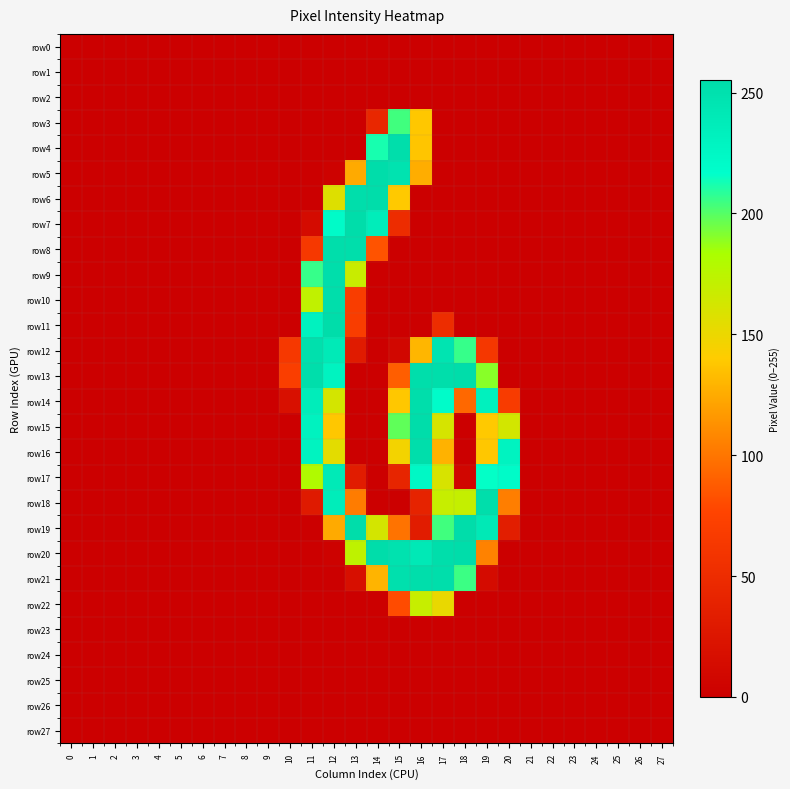

Rank the series at 21 from highest to lowest value.

row0, row1, row2, row3, row4, row5, row6, row7, row8, row9, row10, row11, row12, row13, row14, row15, row16, row17, row18, row19, row20, row21, row22, row23, row24, row25, row26, row27